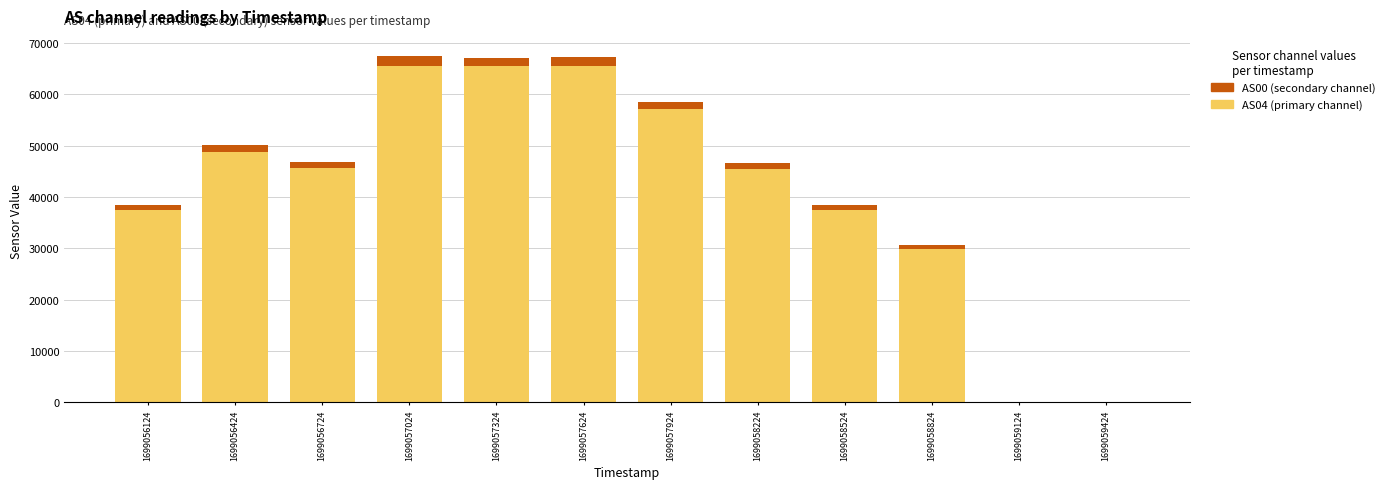

The AS04 (primary channel) series shows 65535 at 1699057624. True or false?

True